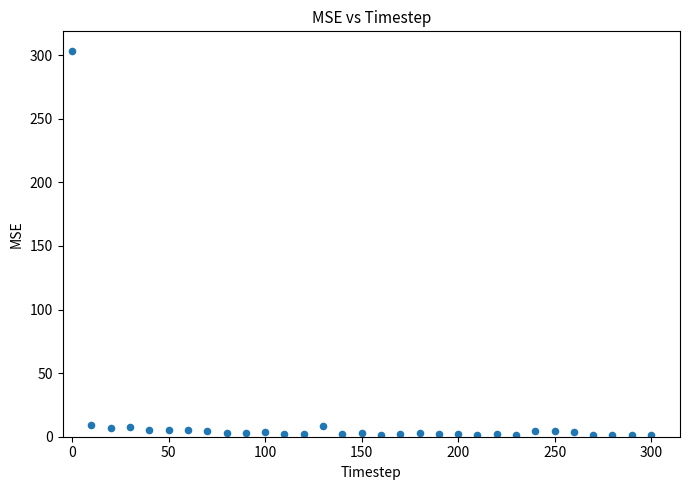

What is the range of X values (max minus min)?

300.0